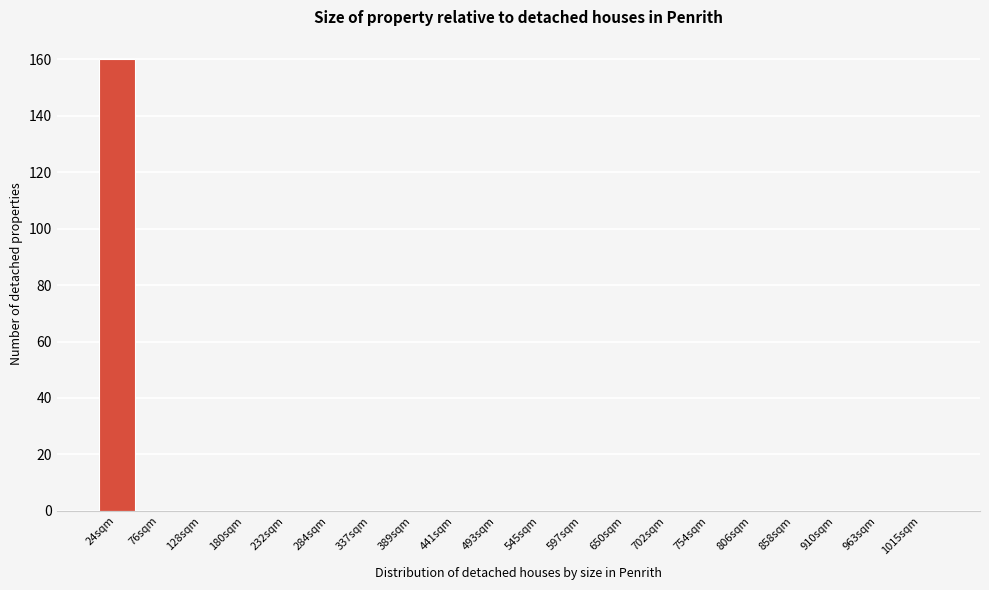

Reading right to left, extract all data points from this chart.

1015sqm=0	963sqm=0	910sqm=0	858sqm=0	806sqm=0	754sqm=0	702sqm=0	650sqm=0	597sqm=0	545sqm=0	493sqm=0	441sqm=0	389sqm=0	337sqm=0	284sqm=0	232sqm=0	180sqm=0	128sqm=0	76sqm=0	24sqm=160